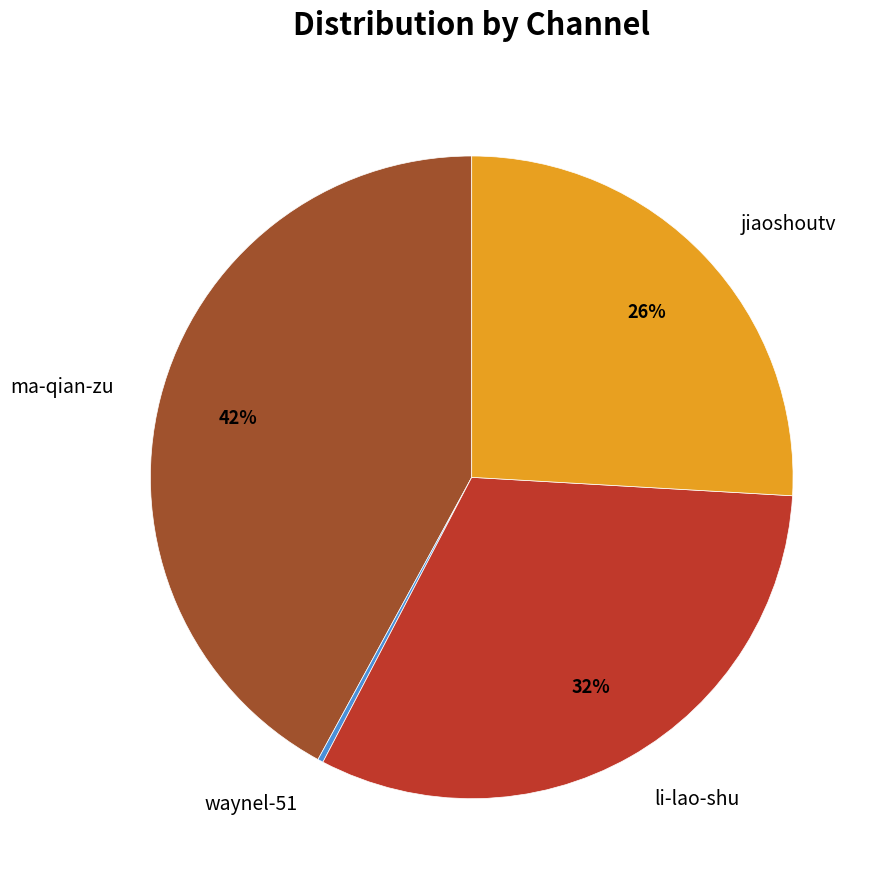

Is there a majority slice in this chart?

No